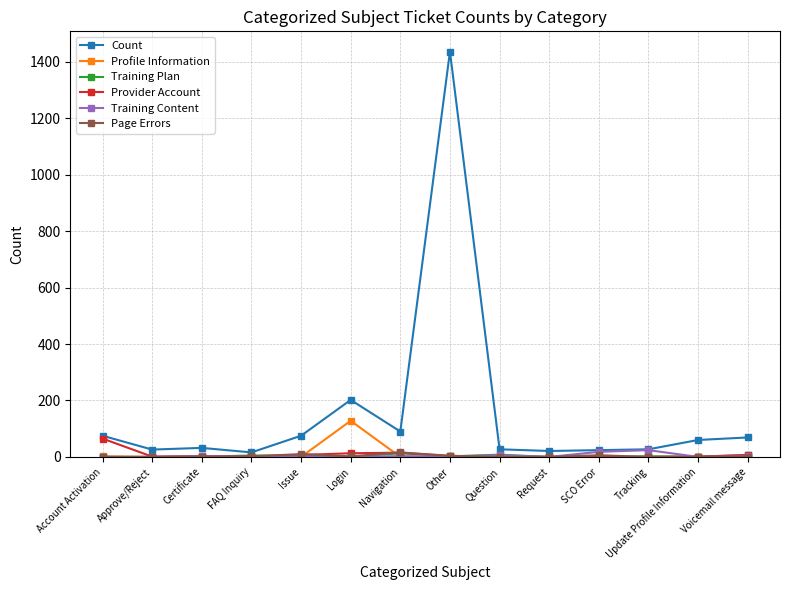

Is the value of Provider Account at Login greater than the value of Profile Information at Login?

No